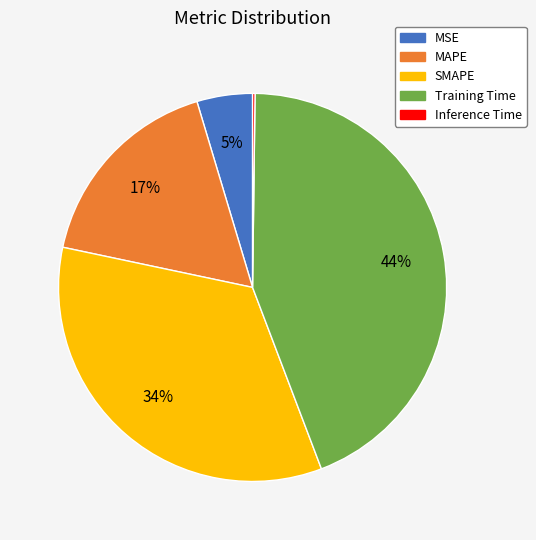

Does MAPE account for over 50% of the chart?

No